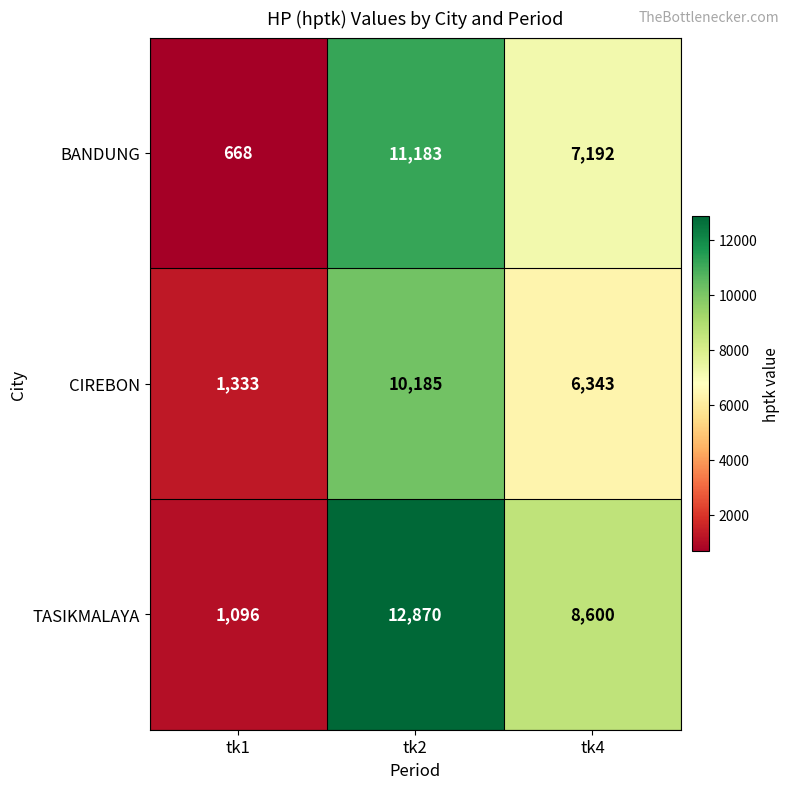

At which label does BANDUNG first exceed 7192?

tk2